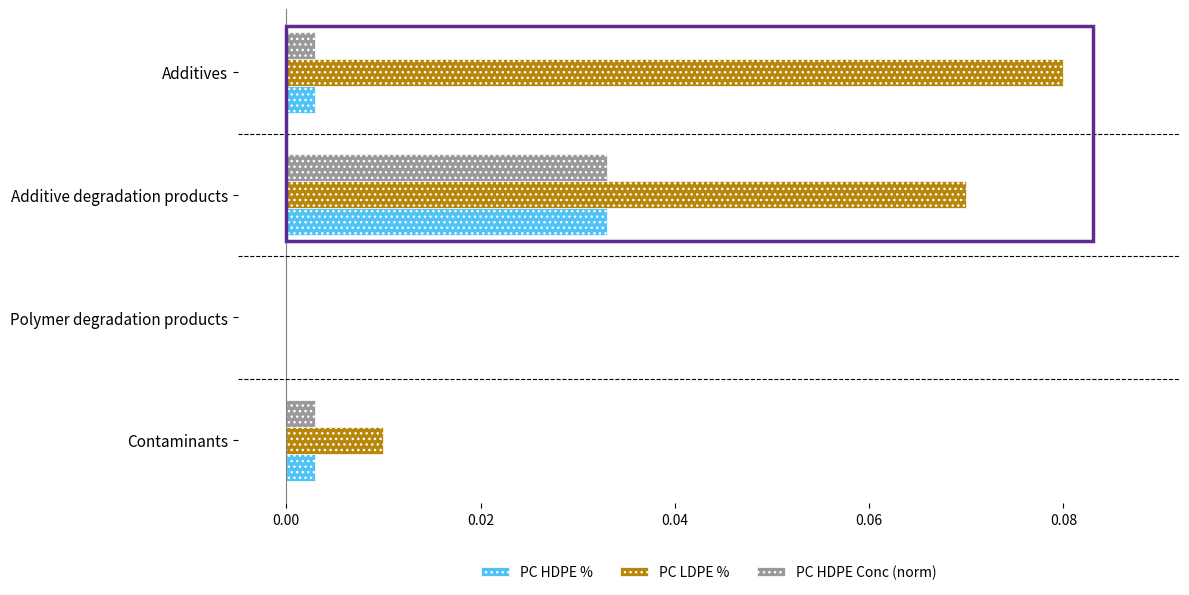

The PC LDPE % series shows 0.0 at Contaminants. True or false?

True